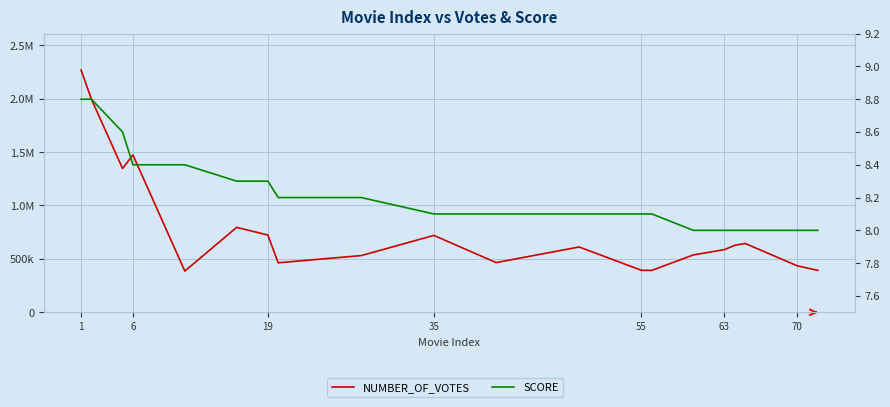

What is the sum of all NUMBER_OF_VOTES values?

15783924.0